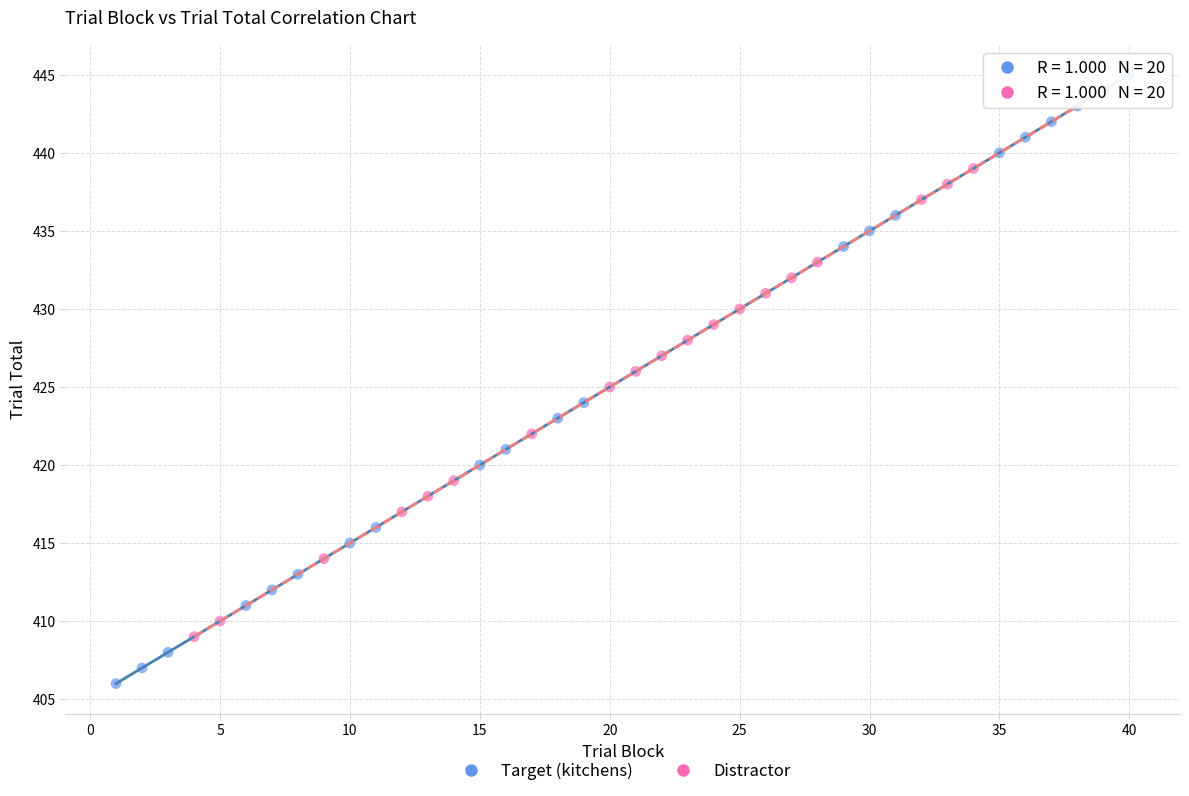

Which series contains the lowest Y value?

Target (kitchens)